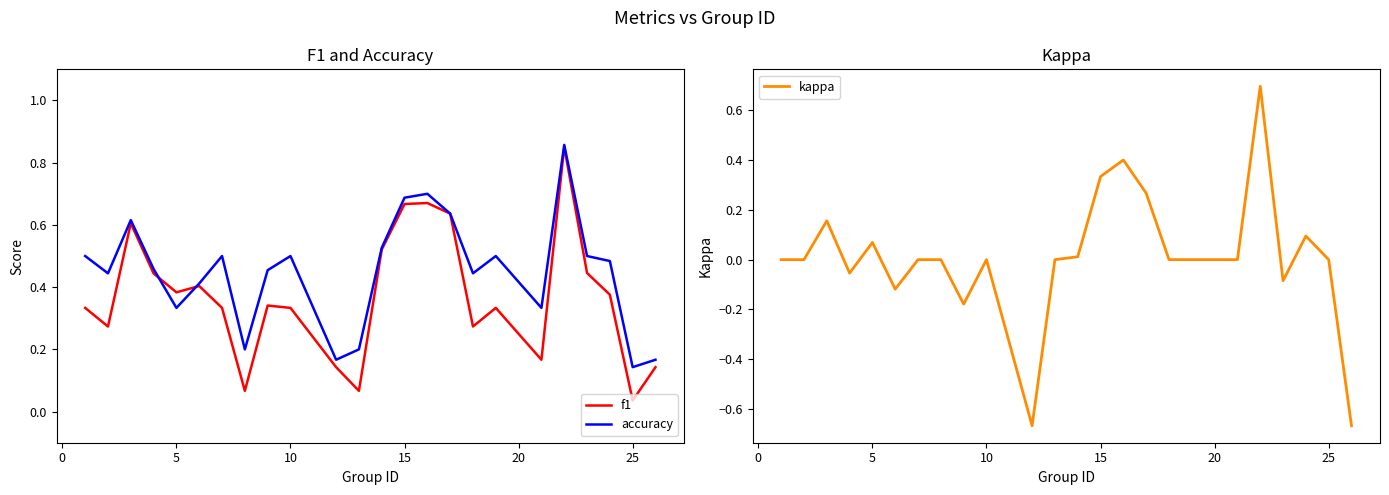

How many series are shown in this chart?

3